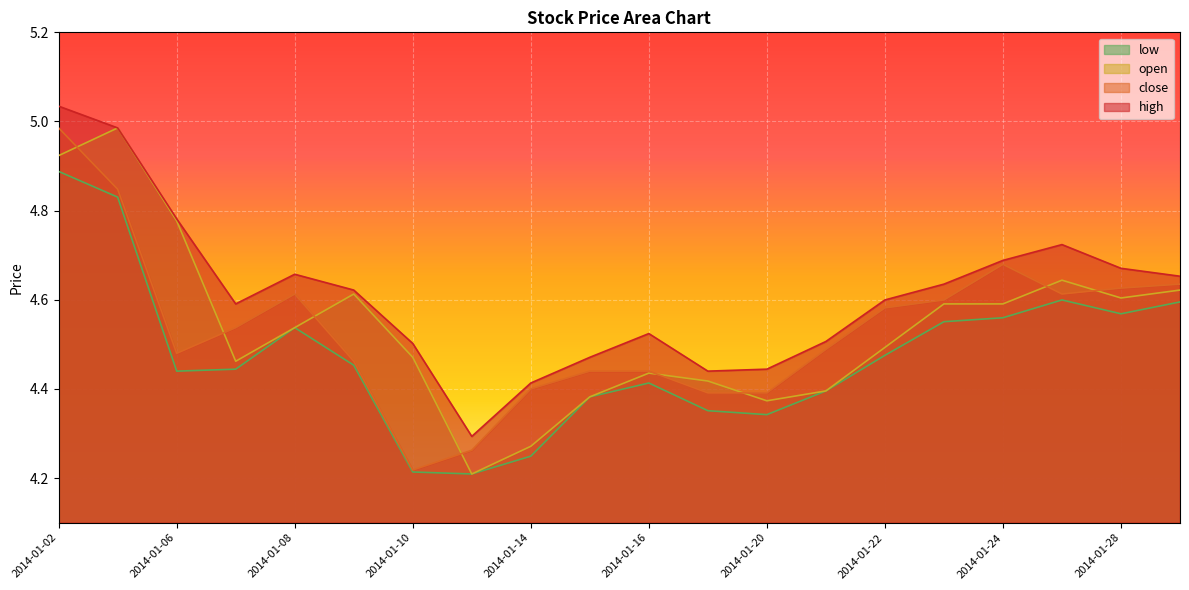

Reading right to left, list all the values displayed in this chart.

high: 2014-01-29=4.7	2014-01-28=4.7	2014-01-27=4.7	2014-01-24=4.7	2014-01-23=4.6	2014-01-22=4.6	2014-01-21=4.5	2014-01-20=4.4	2014-01-17=4.4	2014-01-16=4.5	2014-01-15=4.5	2014-01-14=4.4	2014-01-13=4.3	2014-01-10=4.5	2014-01-09=4.6	2014-01-08=4.7	2014-01-07=4.6	2014-01-06=4.8	2014-01-03=5.0	2014-01-02=5.0
close: 2014-01-29=4.6	2014-01-28=4.6	2014-01-27=4.6	2014-01-24=4.7	2014-01-23=4.6	2014-01-22=4.6	2014-01-21=4.5	2014-01-20=4.4	2014-01-17=4.4	2014-01-16=4.4	2014-01-15=4.4	2014-01-14=4.4	2014-01-13=4.3	2014-01-10=4.2	2014-01-09=4.5	2014-01-08=4.6	2014-01-07=4.5	2014-01-06=4.5	2014-01-03=4.8	2014-01-02=5.0
open: 2014-01-29=4.6	2014-01-28=4.6	2014-01-27=4.6	2014-01-24=4.6	2014-01-23=4.6	2014-01-22=4.5	2014-01-21=4.4	2014-01-20=4.4	2014-01-17=4.4	2014-01-16=4.4	2014-01-15=4.4	2014-01-14=4.3	2014-01-13=4.2	2014-01-10=4.5	2014-01-09=4.6	2014-01-08=4.5	2014-01-07=4.5	2014-01-06=4.8	2014-01-03=5.0	2014-01-02=4.9
low: 2014-01-29=4.6	2014-01-28=4.6	2014-01-27=4.6	2014-01-24=4.6	2014-01-23=4.6	2014-01-22=4.5	2014-01-21=4.4	2014-01-20=4.3	2014-01-17=4.4	2014-01-16=4.4	2014-01-15=4.4	2014-01-14=4.2	2014-01-13=4.2	2014-01-10=4.2	2014-01-09=4.5	2014-01-08=4.5	2014-01-07=4.4	2014-01-06=4.4	2014-01-03=4.8	2014-01-02=4.9